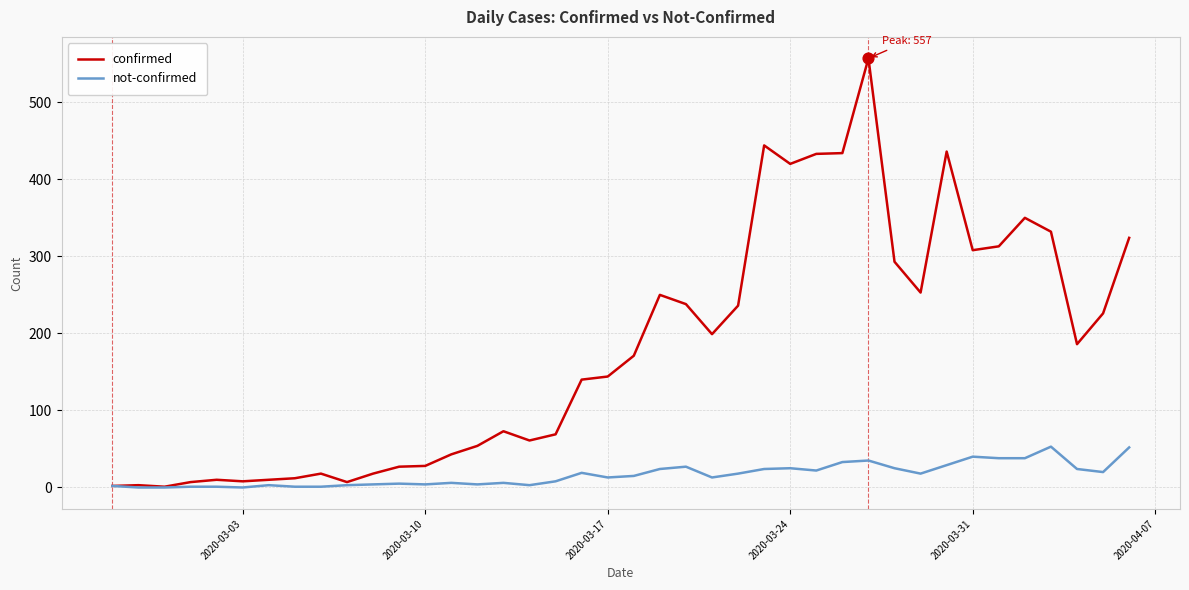

What are all the series names shown in the legend?

confirmed, not-confirmed